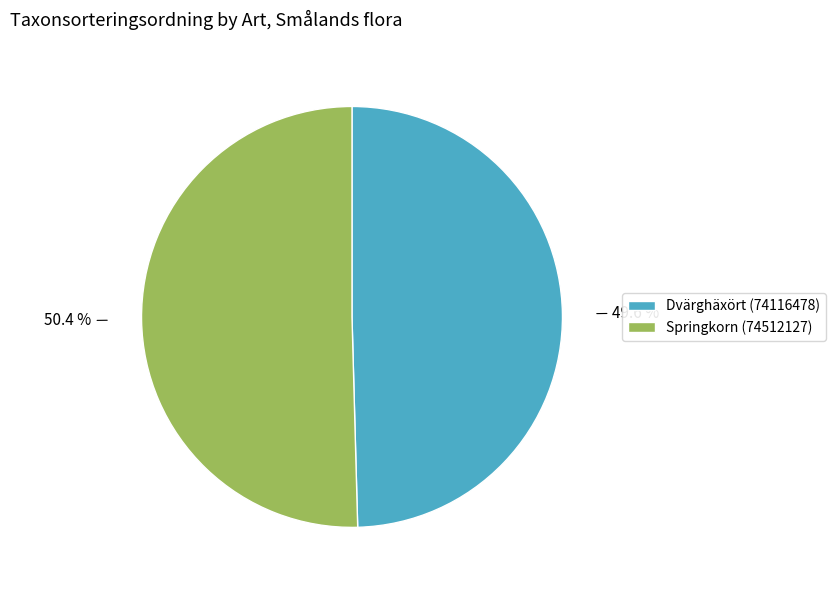

Which slice is the smallest?

Dvärghäxört (74116478)